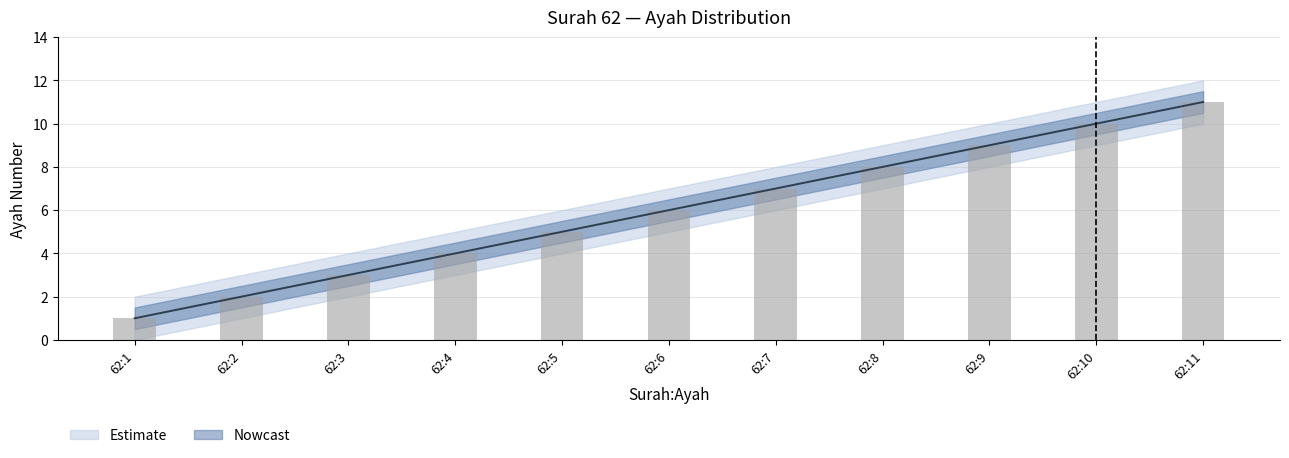

Which has a higher value, 62:1 or 62:11?

62:11